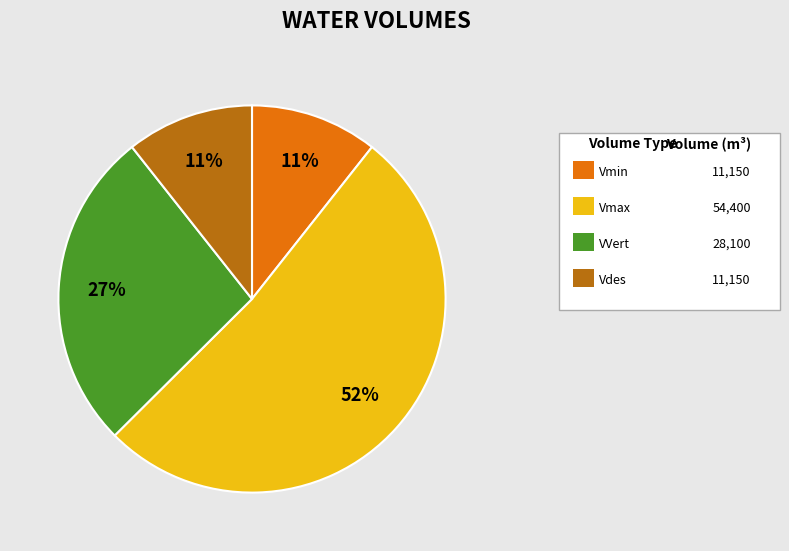

Is there a majority slice in this chart?

Yes